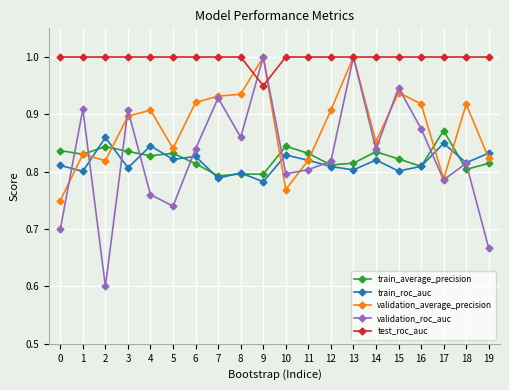

Where is the first local minimum for train_roc_auc?

1